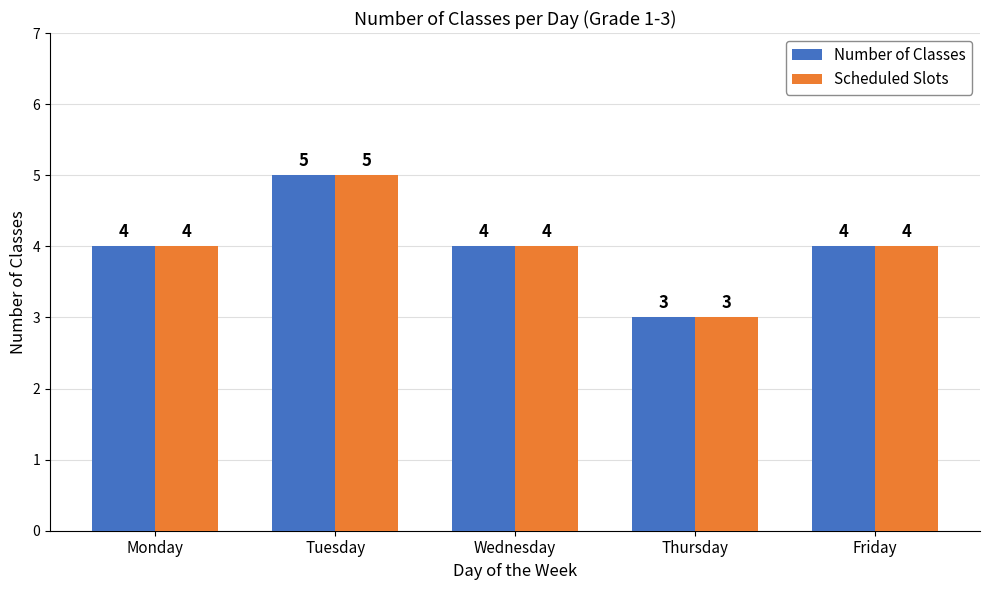

How many groups of bars are there?

5